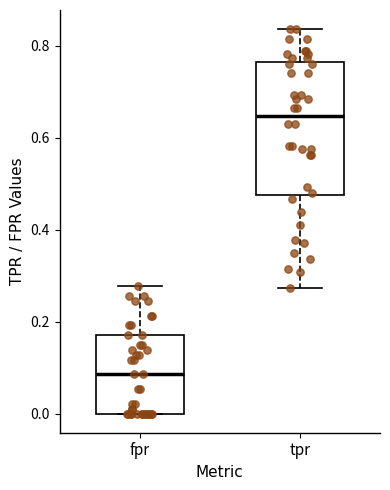

Reading left to right, transcribe this box plot: for each box, give where its median line is, the range the box spans, and where its two whiskers end, as read against the y-axis. The values are not printed on the chart, so give them approximately, as read against the axis.

fpr: median 0.08, box 0.00 to 0.18, whiskers 0.00 to 0.28
tpr: median 0.64, box 0.48 to 0.76, whiskers 0.28 to 0.84